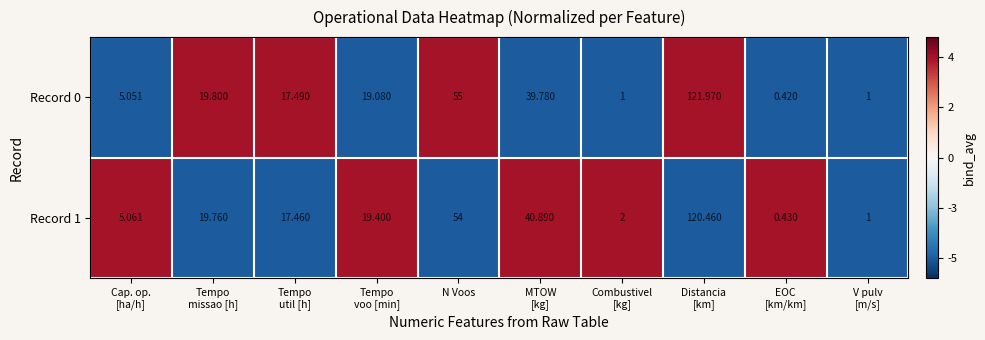

How many data points does each series have?

10